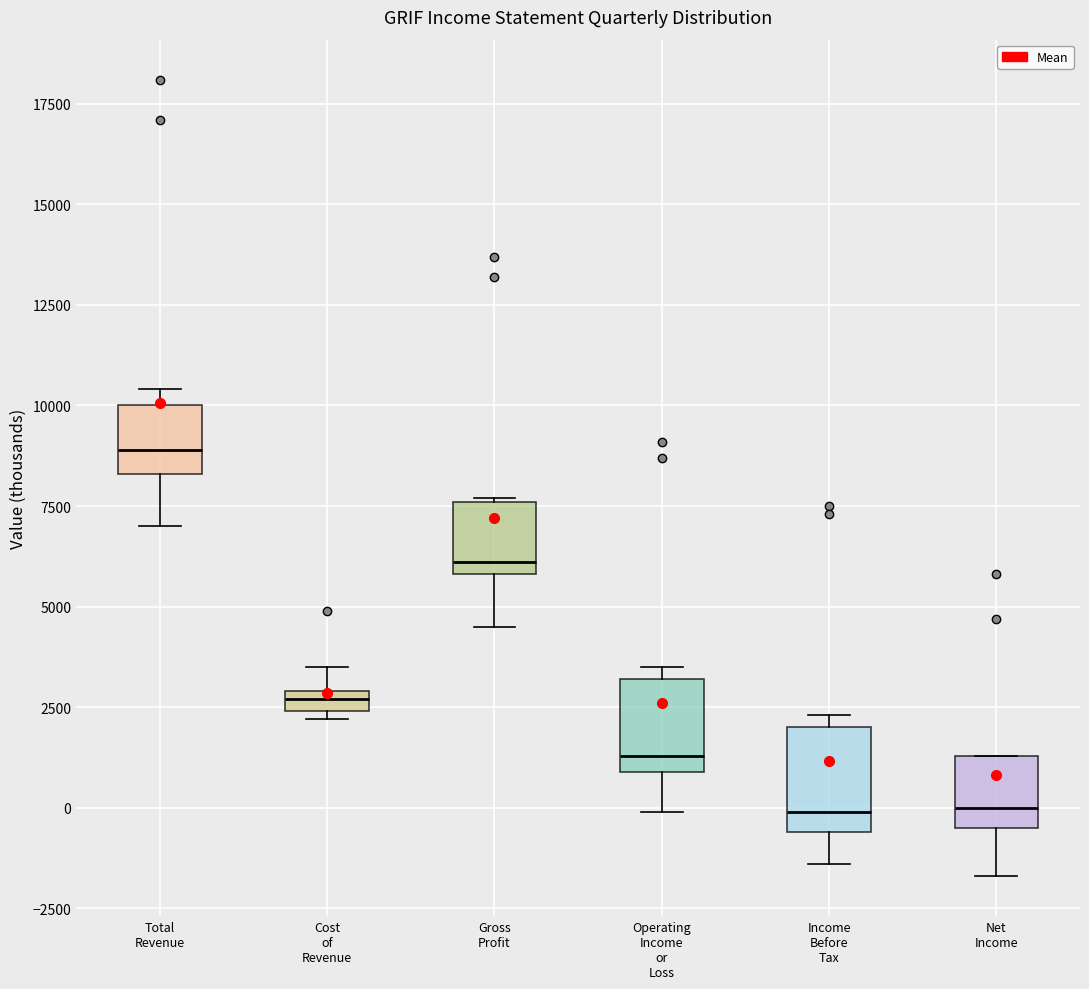

Which box has the highest median line?

Total Revenue